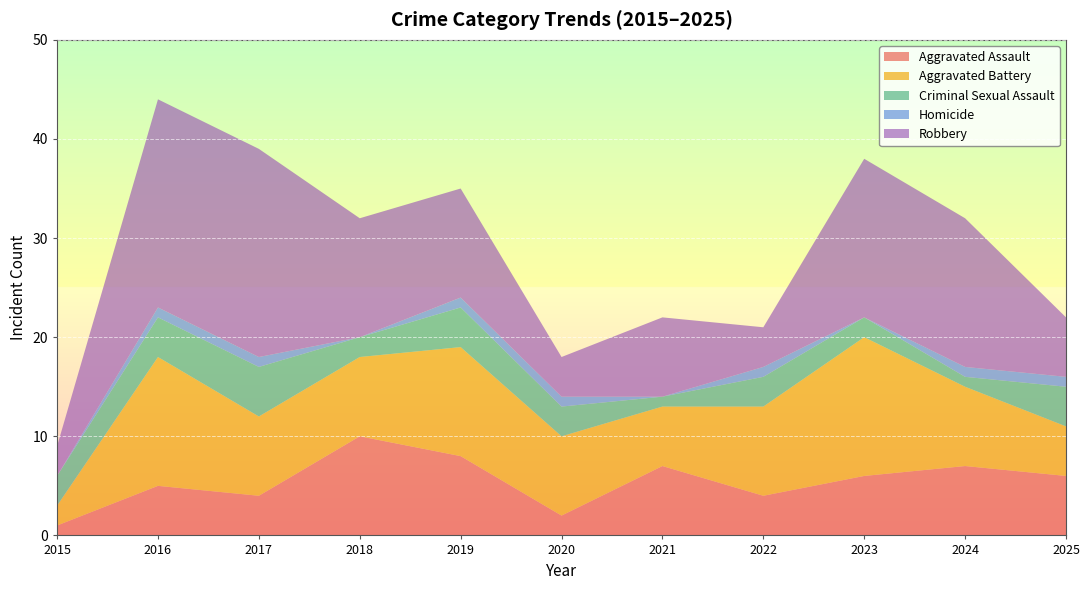

Reading right to left, transcribe all the data shown in this chart.

Aggravated Assault: 6	7	6	4	7	2	8	10	4	5	1
Aggravated Battery: 5	8	14	9	6	8	11	8	8	13	2
Criminal Sexual Assault: 4	1	2	3	1	3	4	2	5	4	3
Homicide: 1	1	0	1	0	1	1	0	1	1	0
Robbery: 6	15	16	4	8	4	11	12	21	21	3